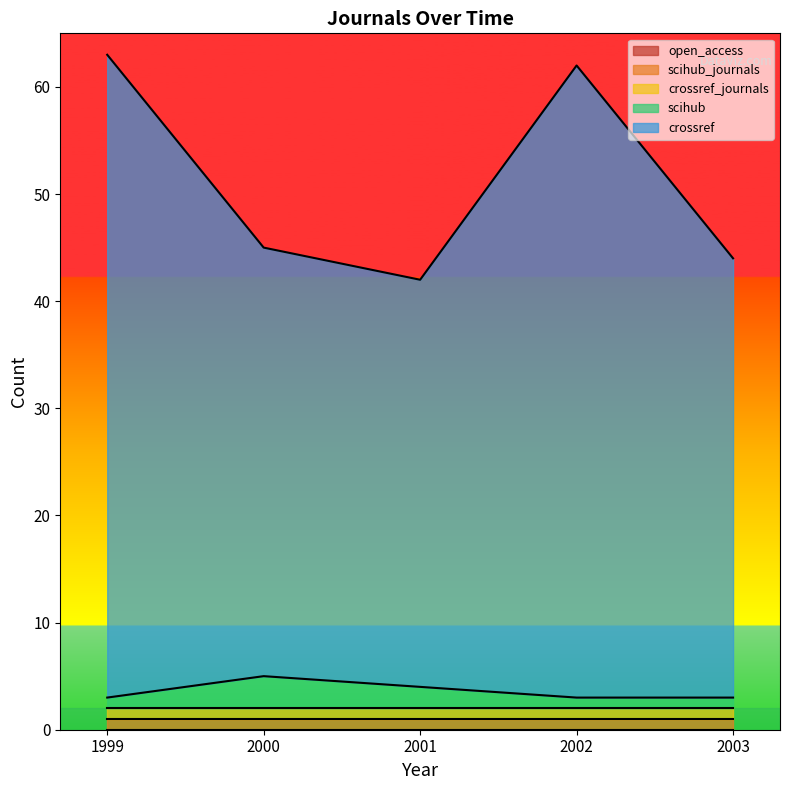

True or false: scihub_journals has a value of 1 at 1999.

True